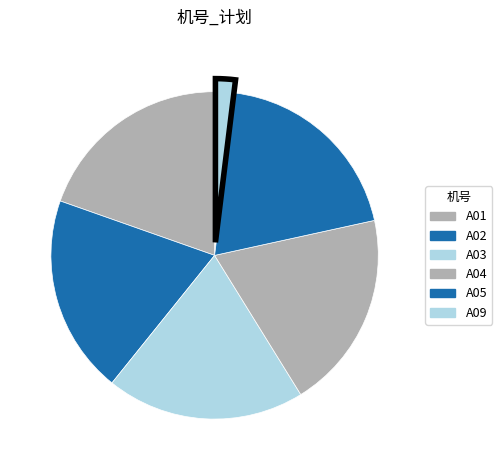

Which has a higher value, A02 or A09?

A02